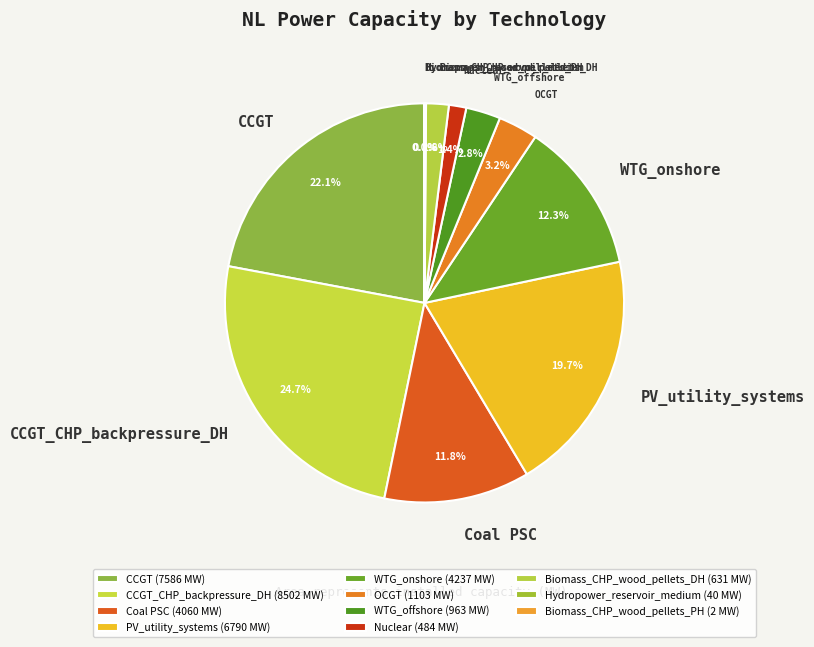

Which has a higher value, Coal PSC or Nuclear?

Coal PSC